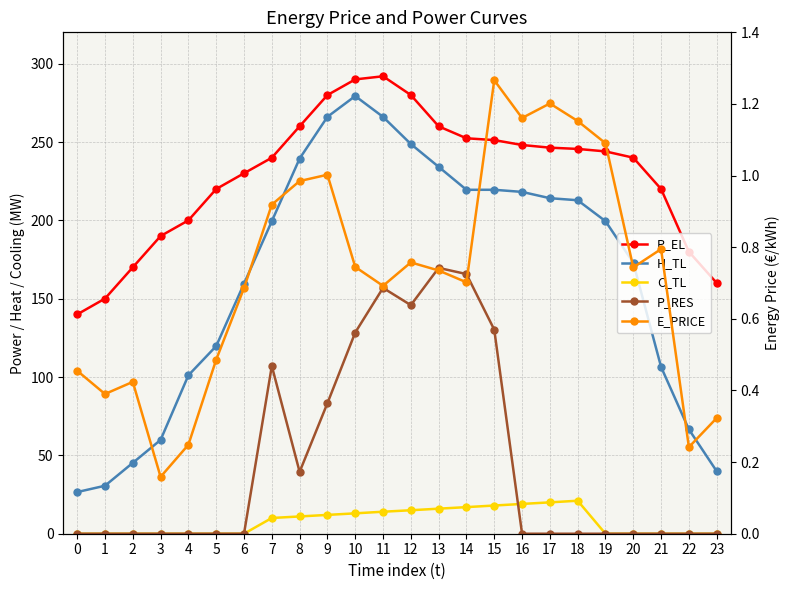

List the series in order of their peak value, highest first.

P_EL, H_TL, P_RES, C_TL, E_PRICE